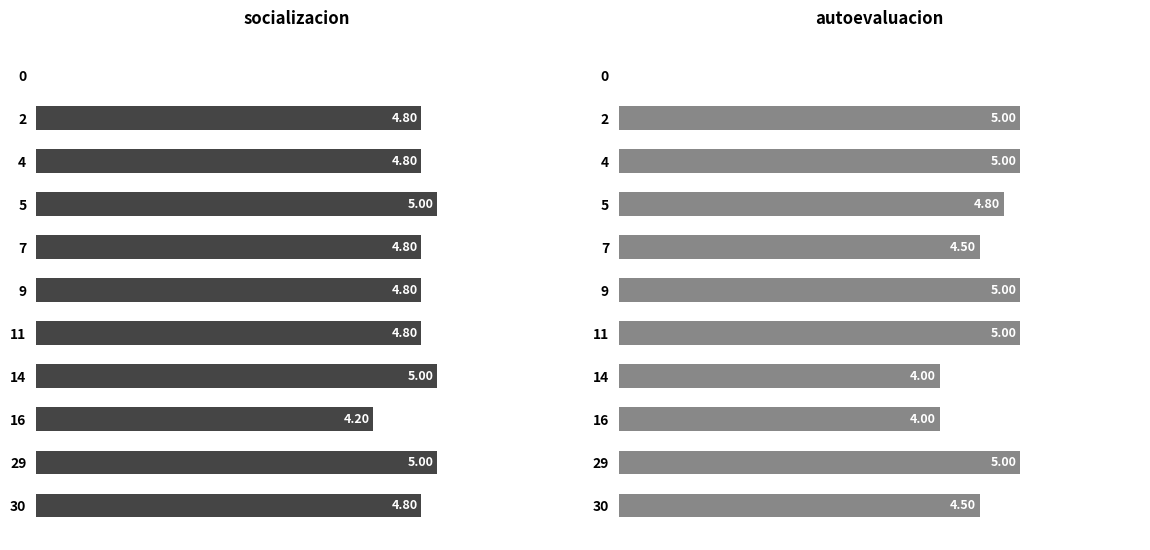

Which series has the largest total across all categories?

socializacion